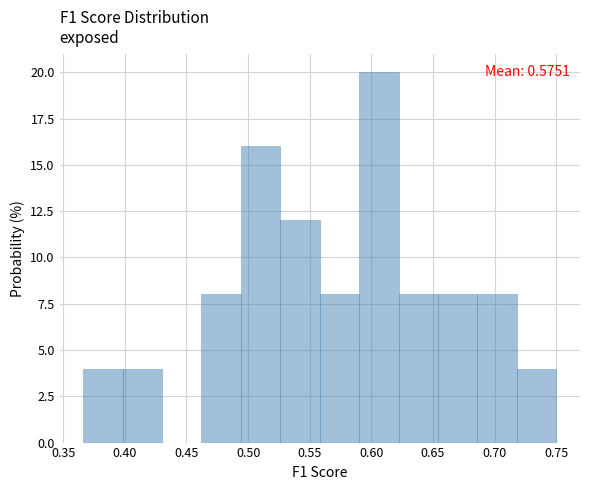

Over which range of the x-axis is the bar tallest?

0.590 to 0.620